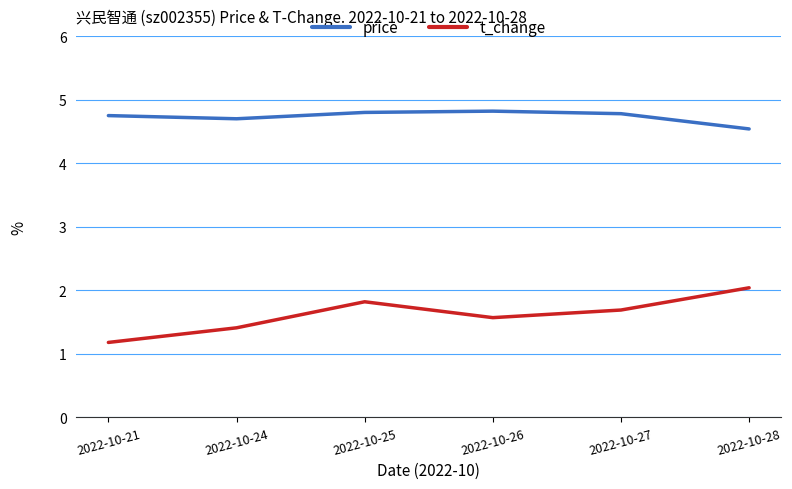

Is the value of price at 2022-10-24 greater than the value of t_change at 2022-10-25?

Yes